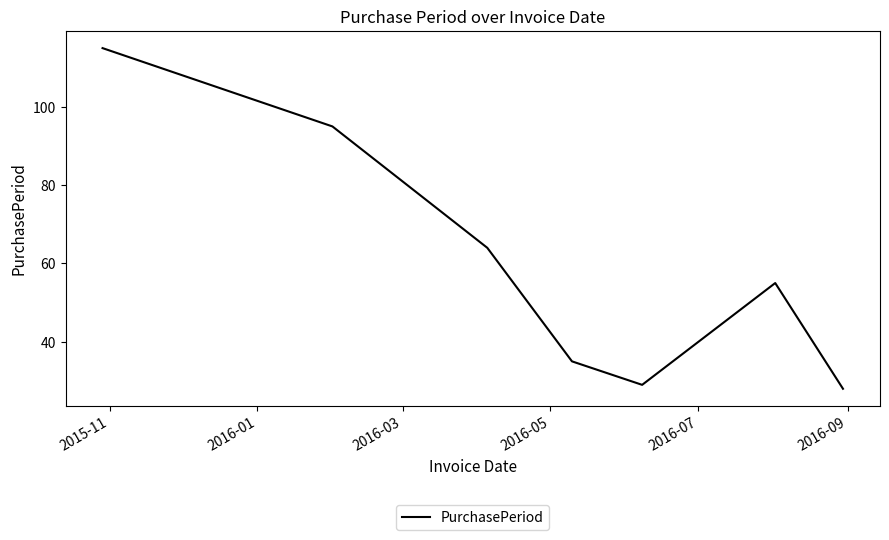

How many lines are shown in the chart?

1